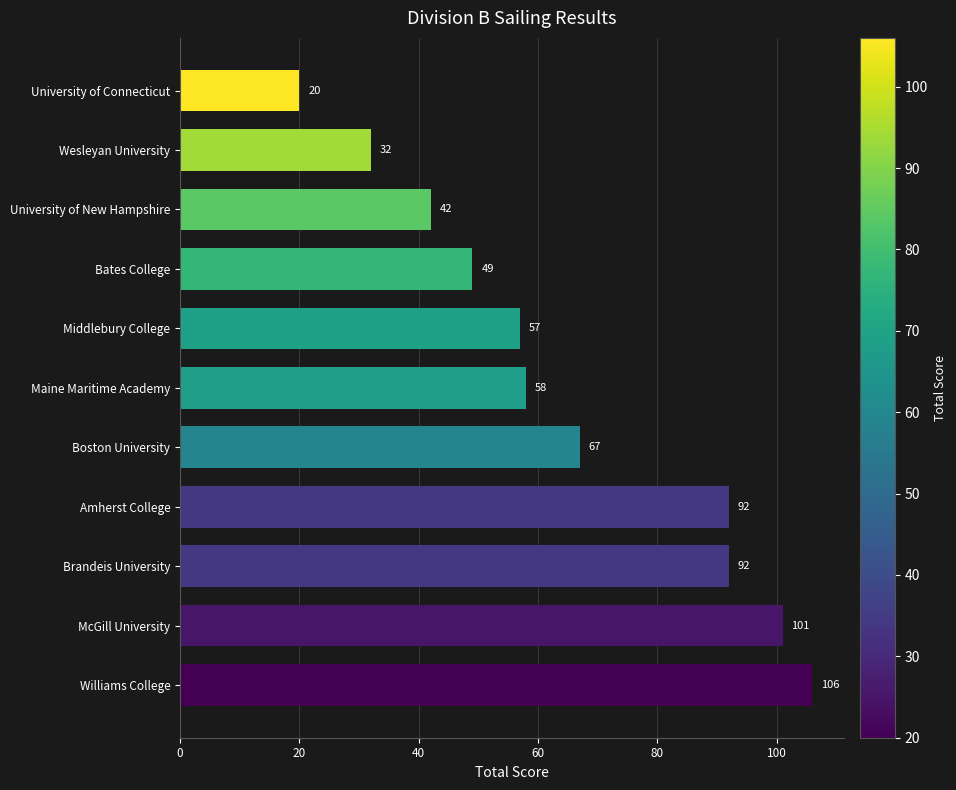

Are the bars horizontal?

Yes